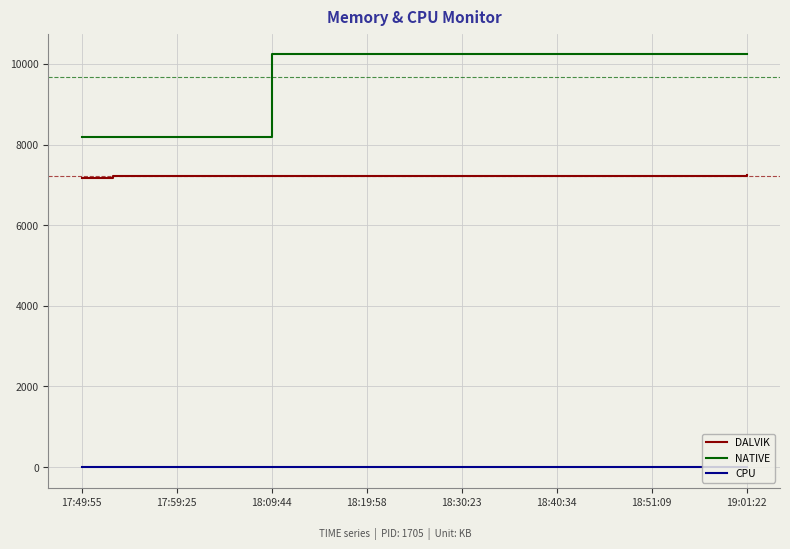

List the series in order of their peak value, highest first.

NATIVE, DALVIK, CPU